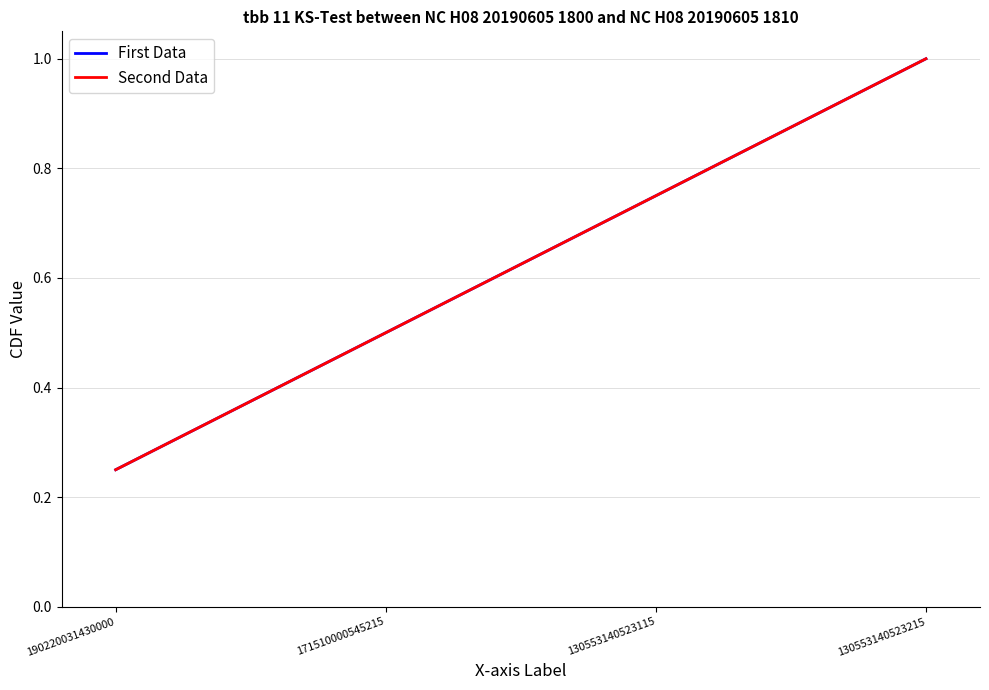

Does the chart have visible grid lines?

Yes